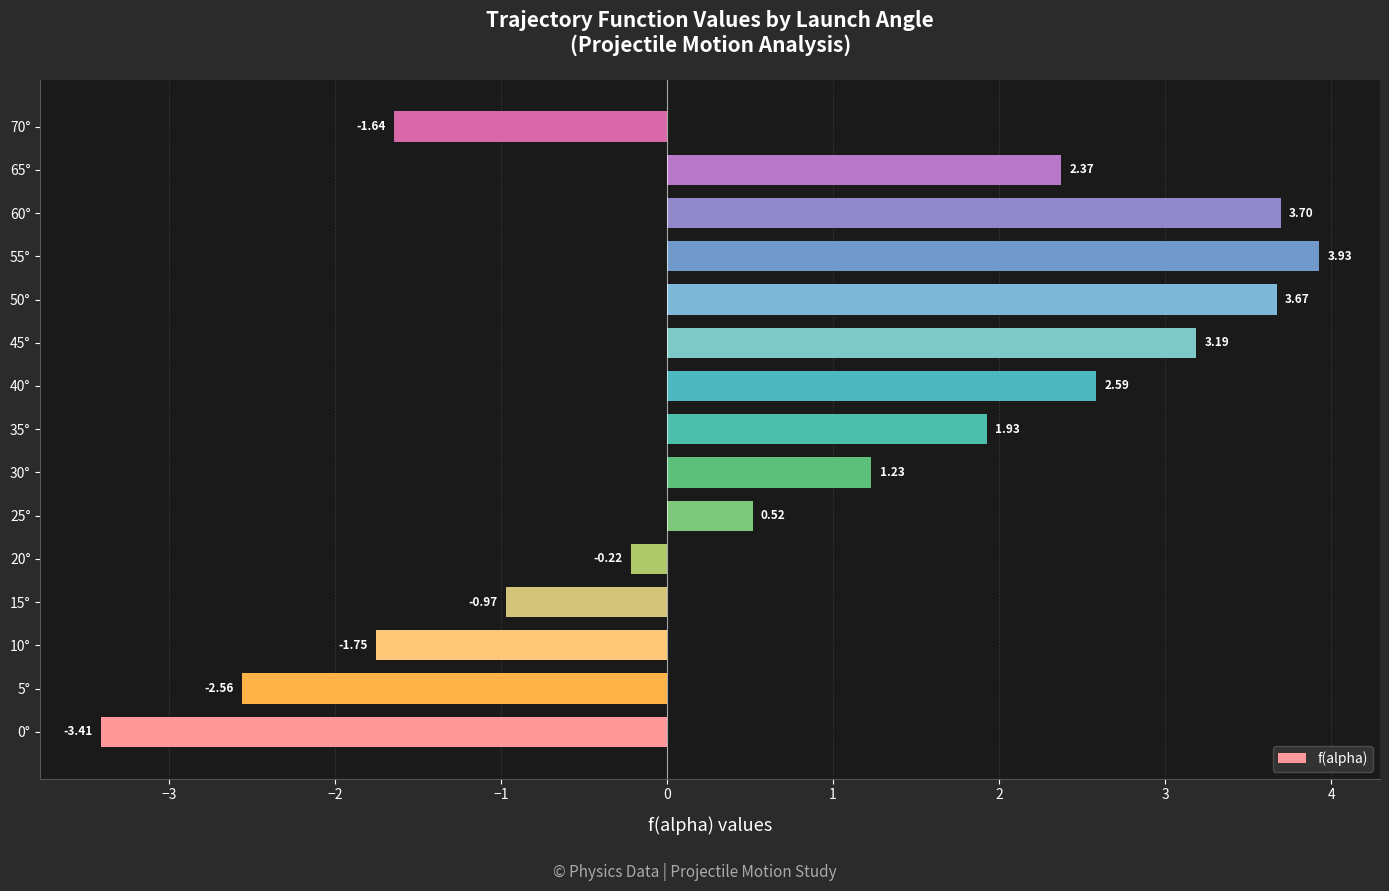

What is the change in value from 20° to 45°?

+3.4